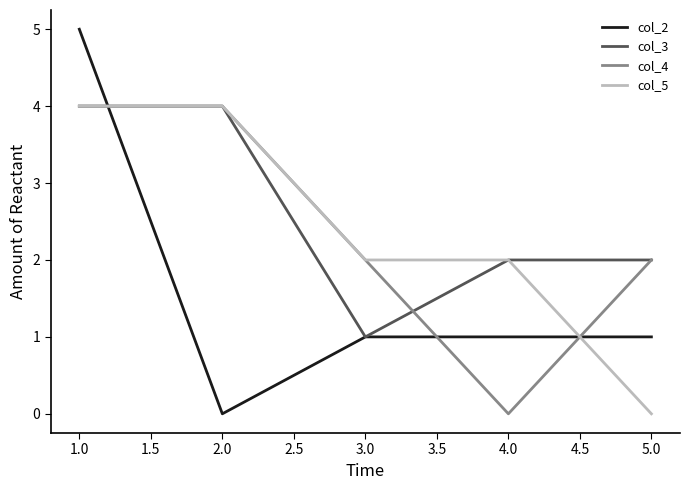

Which series has the largest range (max minus min)?

col_2